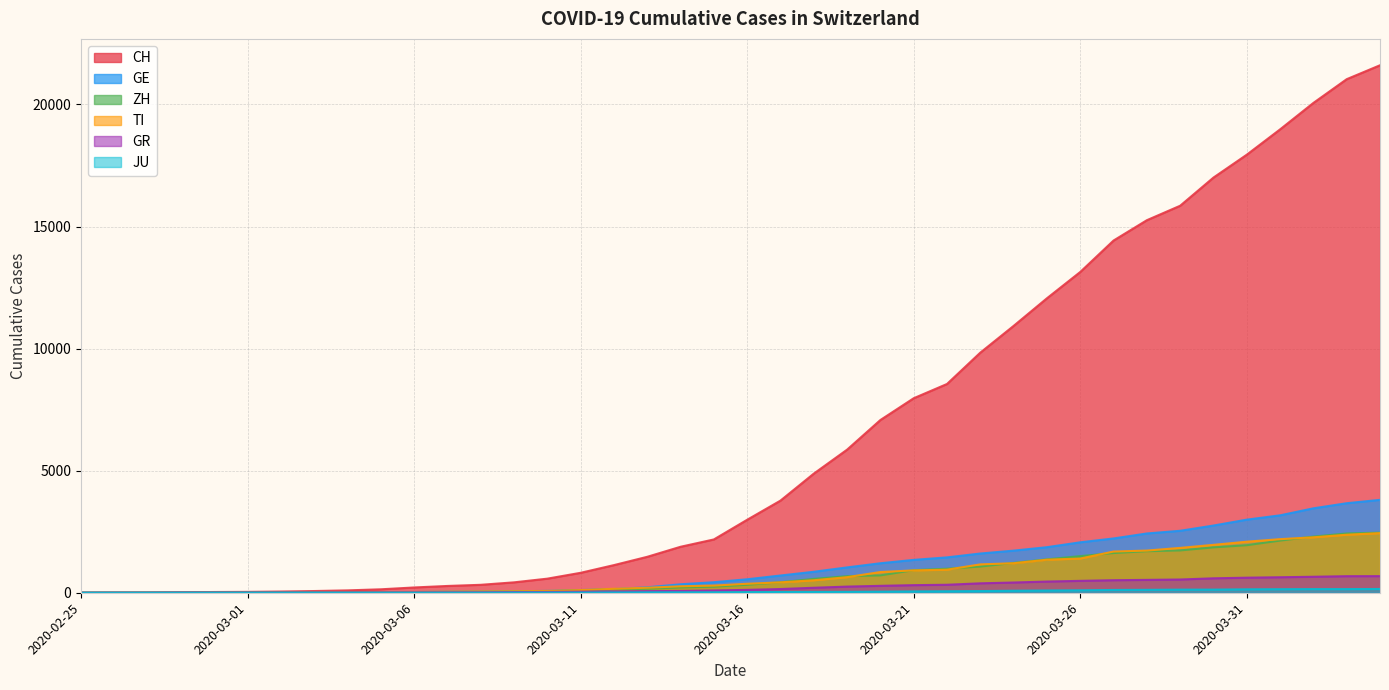

Is the value of ZH at 2020-03-26 greater than the value of JU at 2020-03-13?

Yes